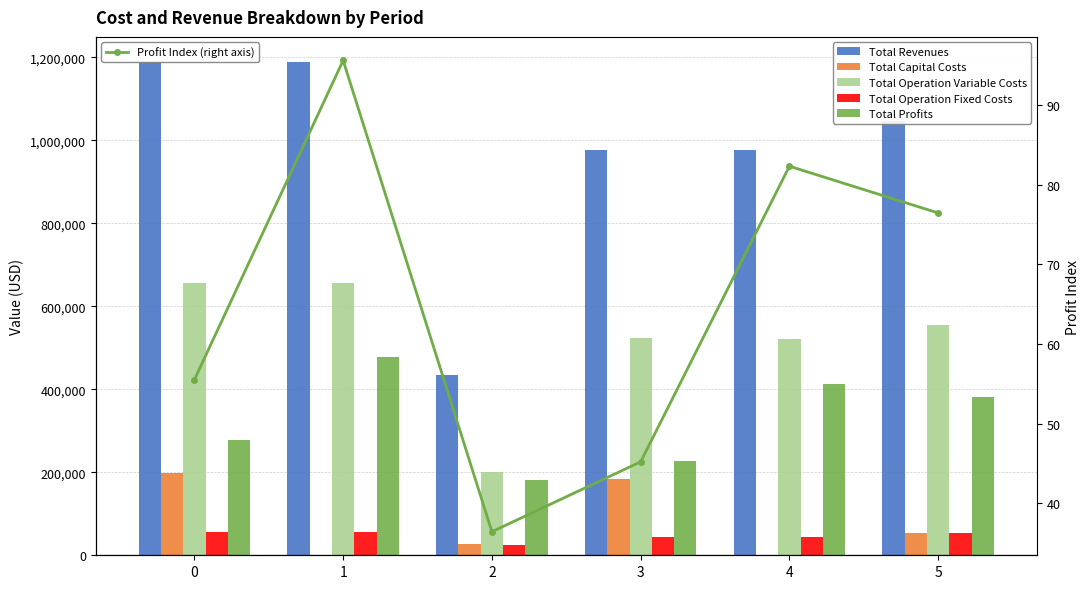

Between 3 and 4, which series saw the biggest shift?

Total Profits